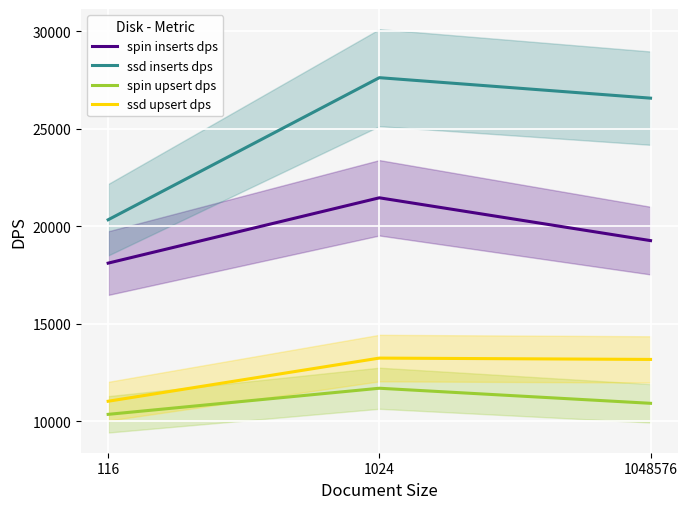

Reading right to left, list all the values displayed in this chart.

spin inserts dps: 1048576=19269.7	1024=21463.8	116=18115.5
ssd inserts dps: 1048576=26571.0	1024=27620.5	116=20338.5
spin upsert dps: 1048576=10931.4	1024=11703.4	116=10365.3
ssd upsert dps: 1048576=13180.4	1024=13248.5	116=11037.1